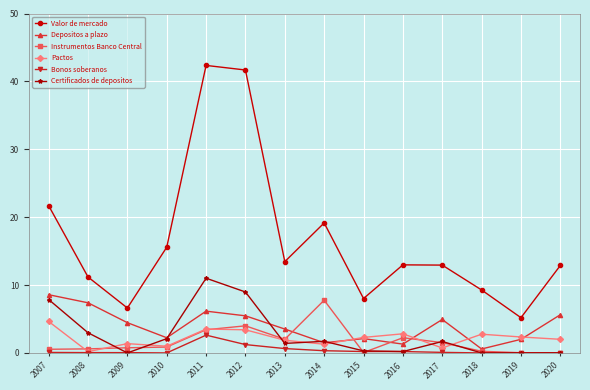

The Pactos series shows 2.3 at 2015. True or false?

True